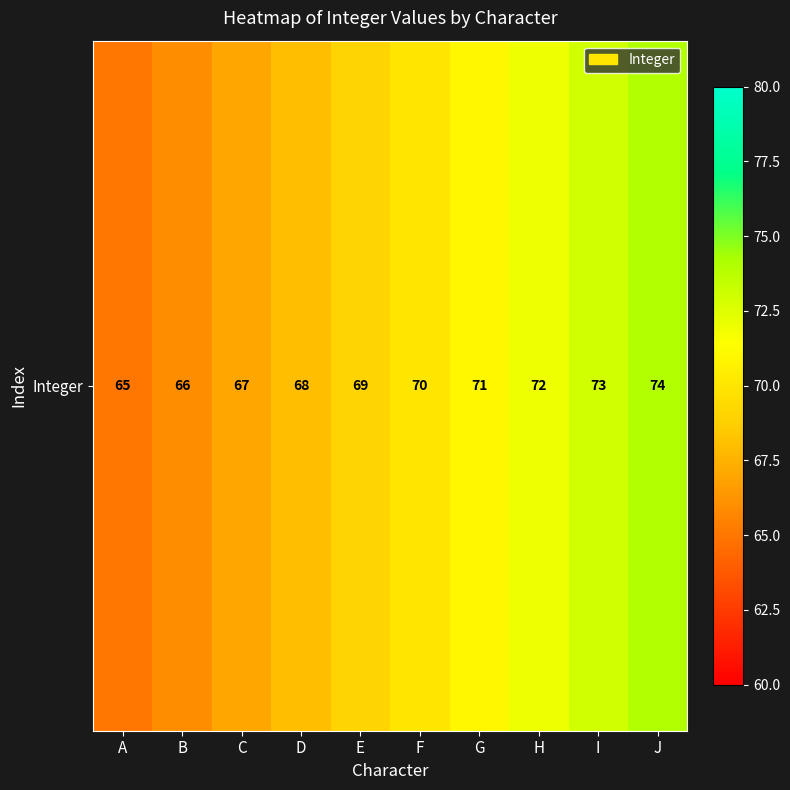

Which label corresponds to the smallest value in the chart?

A